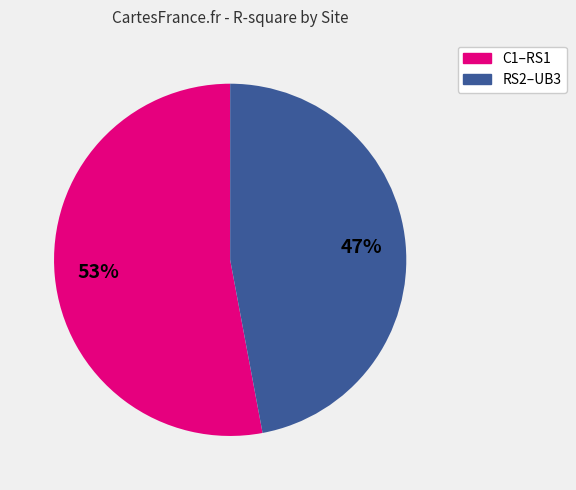

To the nearest percent, what is the average slice percentage?

50%